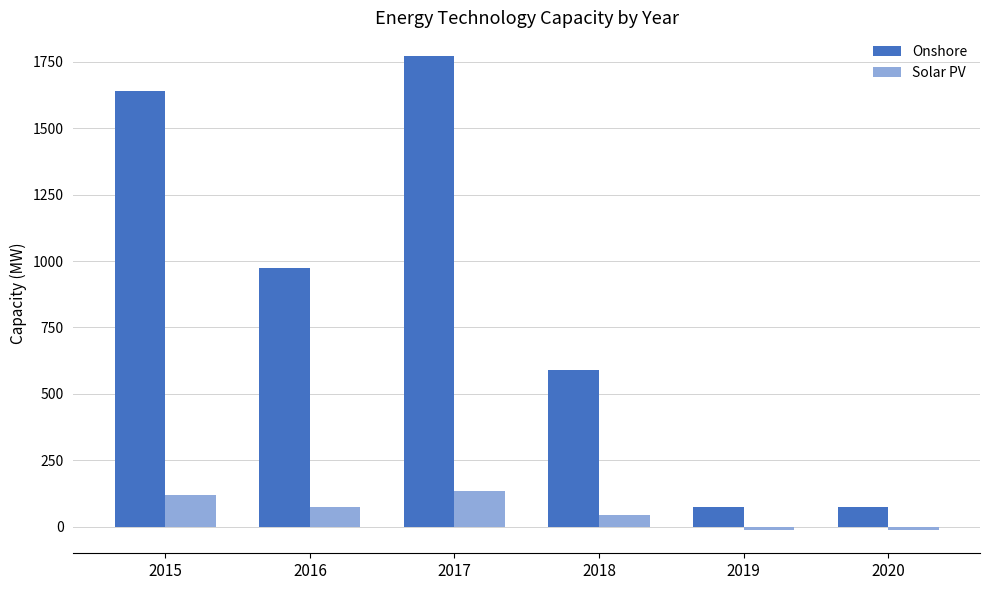

What is the greatest value displayed?

1771.2